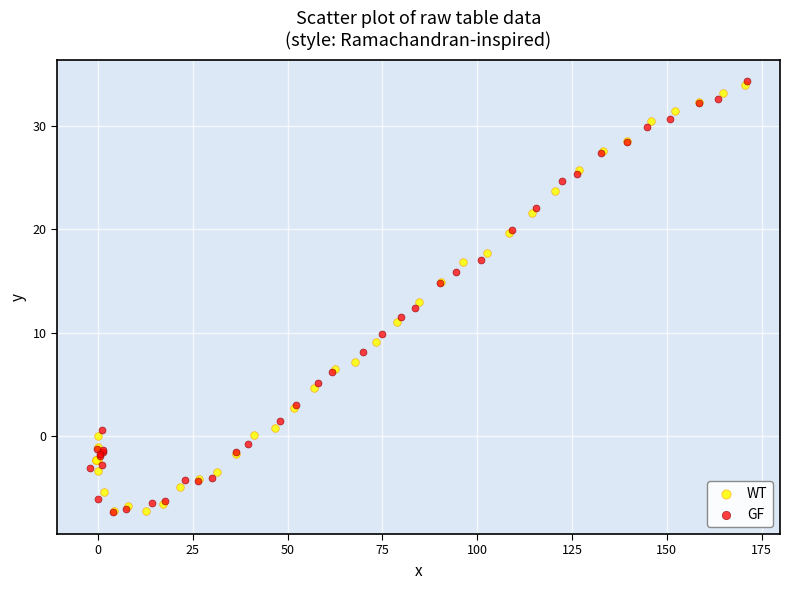

What are all the series names shown in the legend?

WT, GF